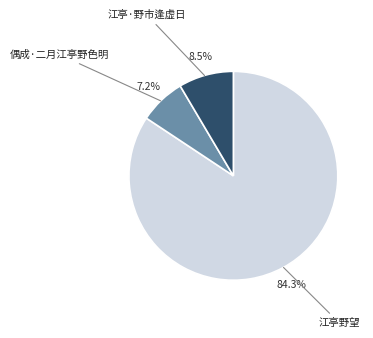

Is there a majority slice in this chart?

Yes